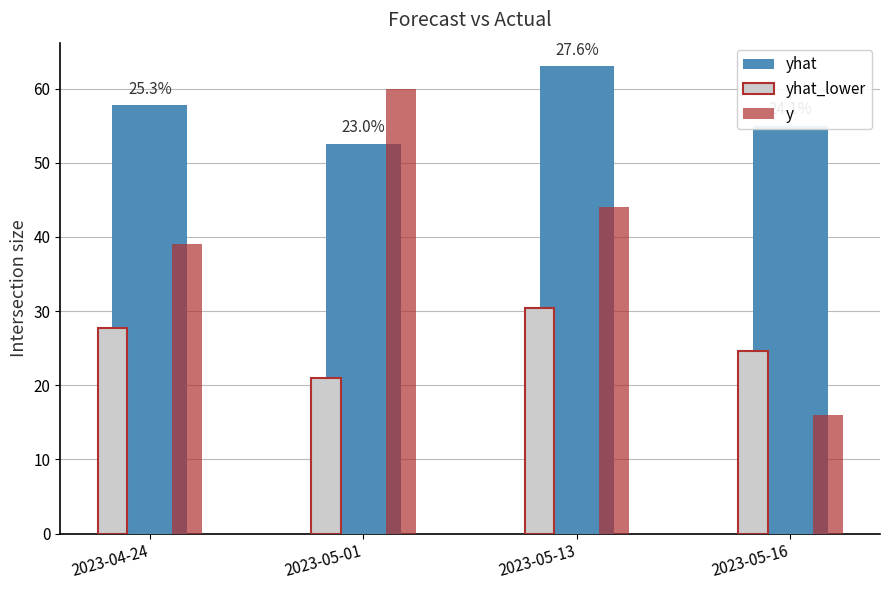

How many groups of bars are there?

4